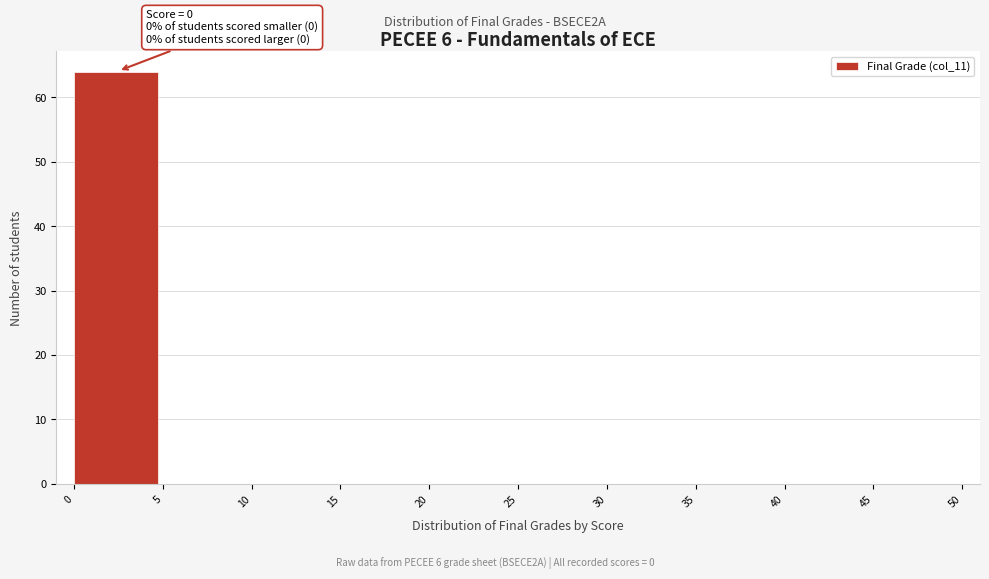

Over which range of the x-axis is the bar tallest?

0 to 5